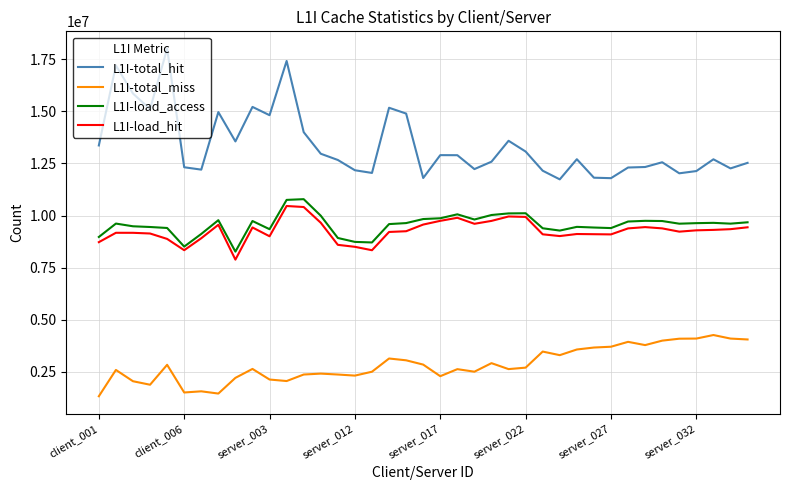

What is the sum of all L1I-load_hit values?

361258728